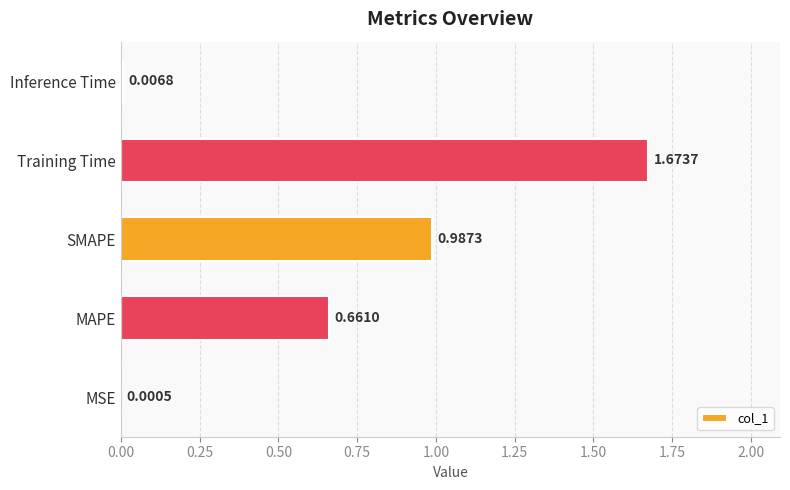

Which category has the highest value across all series?

Training Time